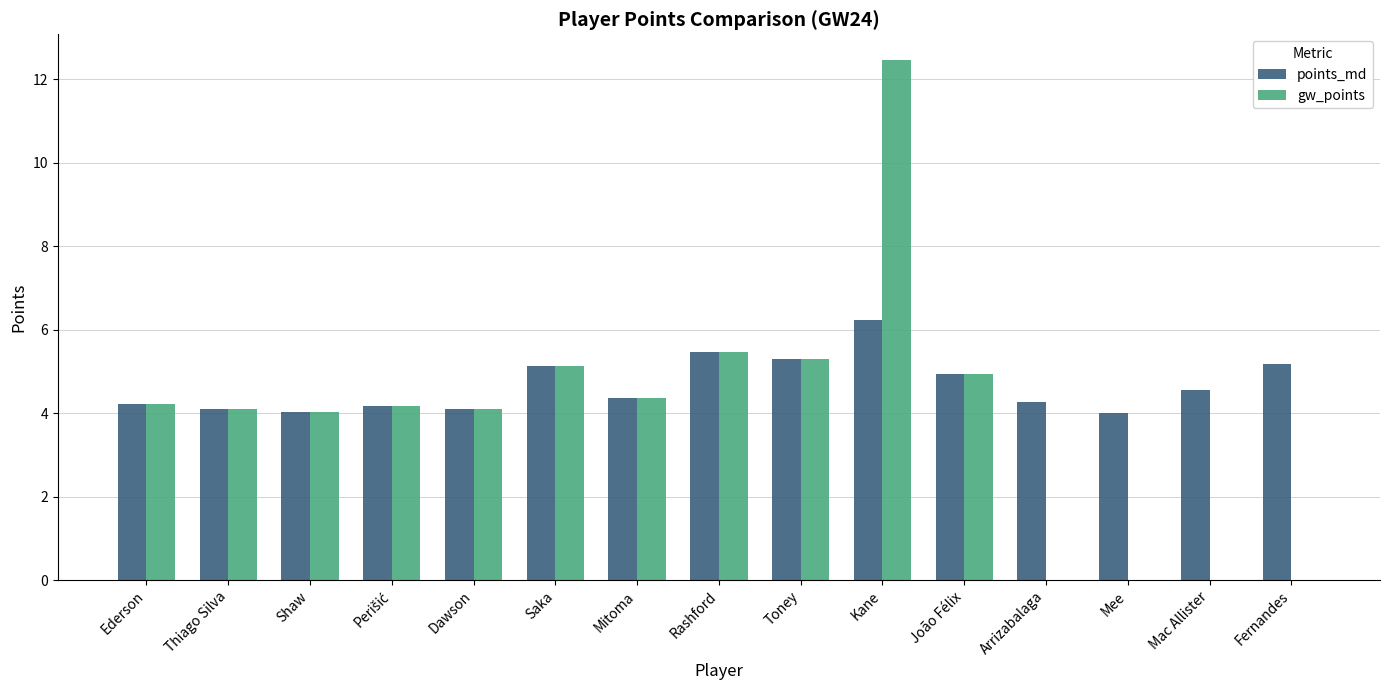

Between Rashford and Mee, which series saw the biggest shift?

gw_points